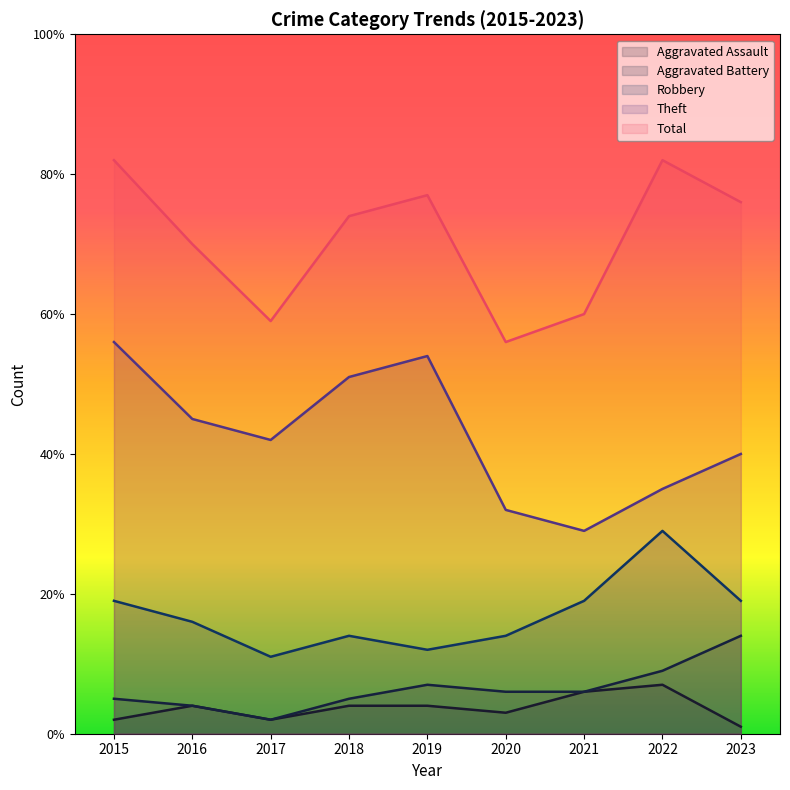

At which label does Robbery first exceed 16?

2015